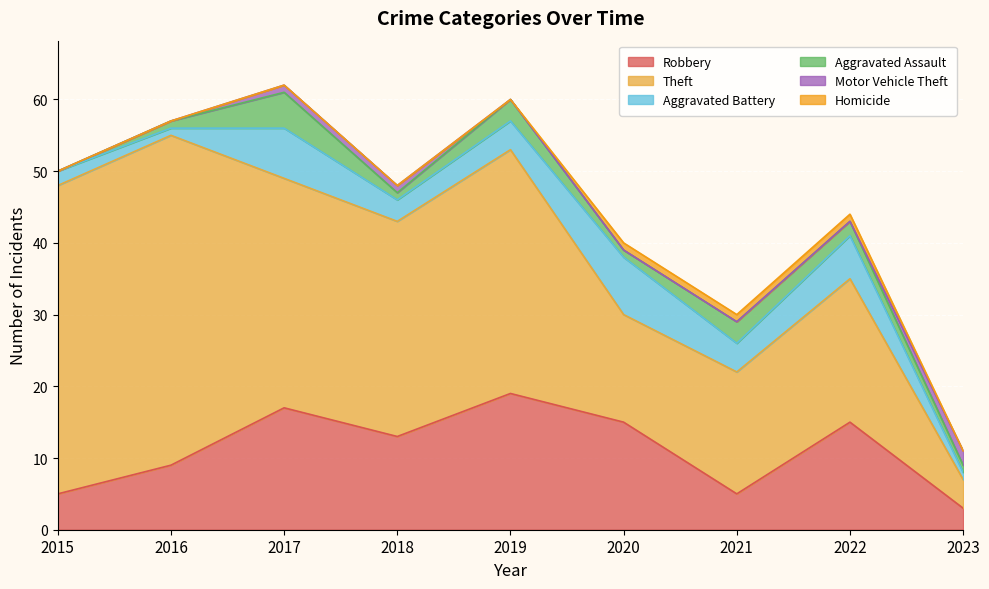

At how many categories does at least one series exceed 13?

8